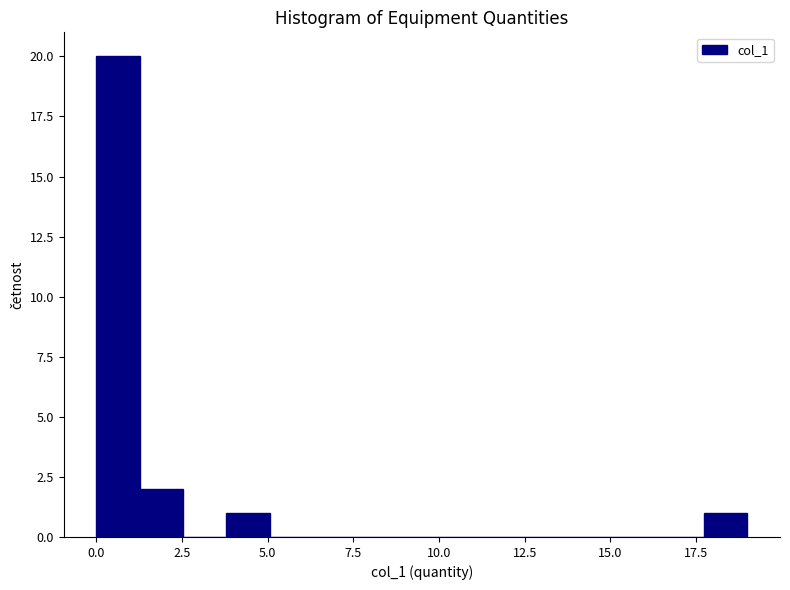

Read against the x-axis, roughly where is the centre of the tallest bar?

0.5